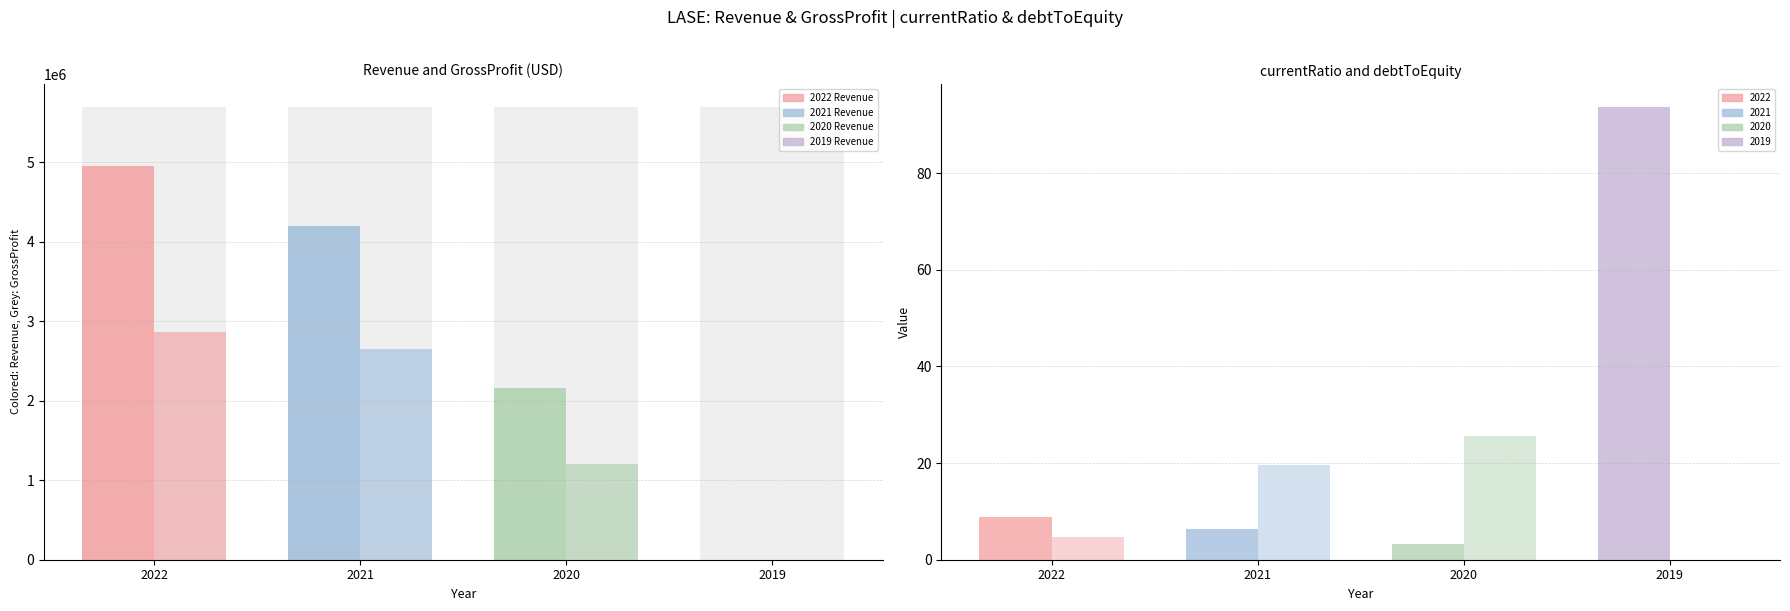

What is the average value of the Revenue series?

2825044